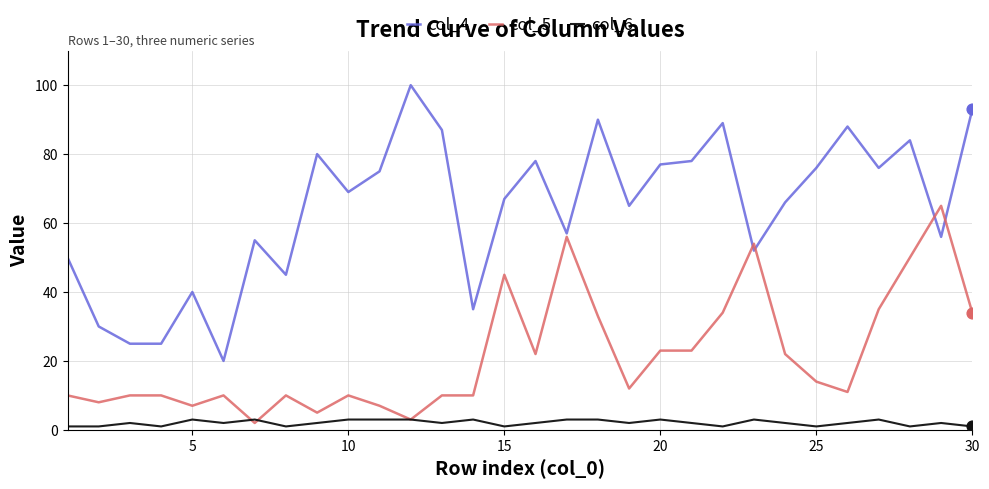

Which series has the largest total across all categories?

col_4